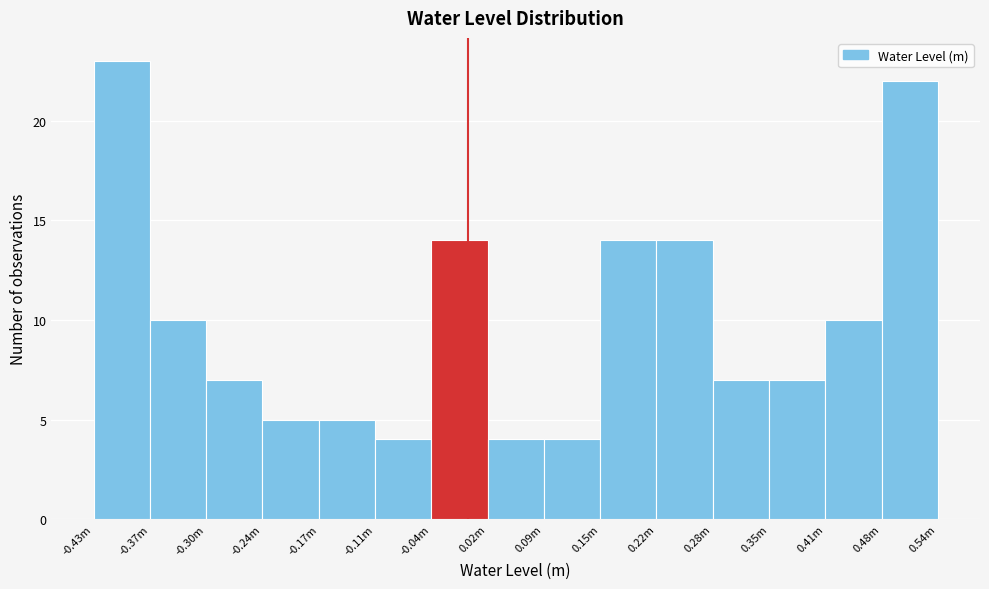

Reading left to right, extract all data points from this chart.

-0.43m=23	-0.37m=10	-0.30m=7	-0.24m=5	-0.17m=5	-0.11m=4	-0.04m=14	0.02m=4	0.09m=4	0.15m=14	0.22m=14	0.28m=7	0.35m=7	0.41m=10	0.54m=22